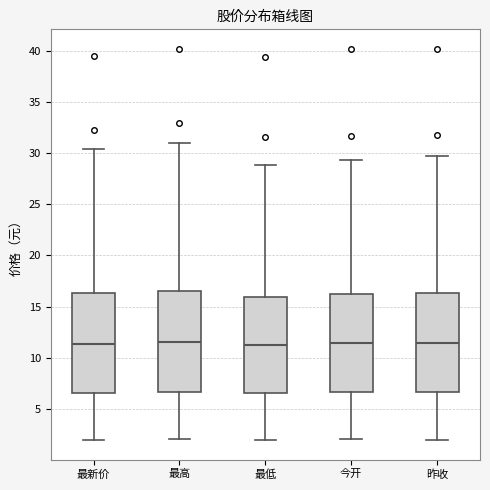

Reading left to right, transcribe this box plot: for each box, give where its median line is, the range the box spans, and where its two whiskers end, as read against the y-axis. The values are not printed on the chart, so give them approximately, as read against the axis.

最新价: median 11.5, box 6.5 to 16.5, whiskers 2.0 to 30.5
最高: median 11.5, box 6.5 to 16.5, whiskers 2.0 to 31.0
最低: median 11.0, box 6.5 to 16.0, whiskers 2.0 to 29.0
今开: median 11.5, box 6.5 to 16.0, whiskers 2.0 to 29.5
昨收: median 11.5, box 6.5 to 16.5, whiskers 2.0 to 29.5